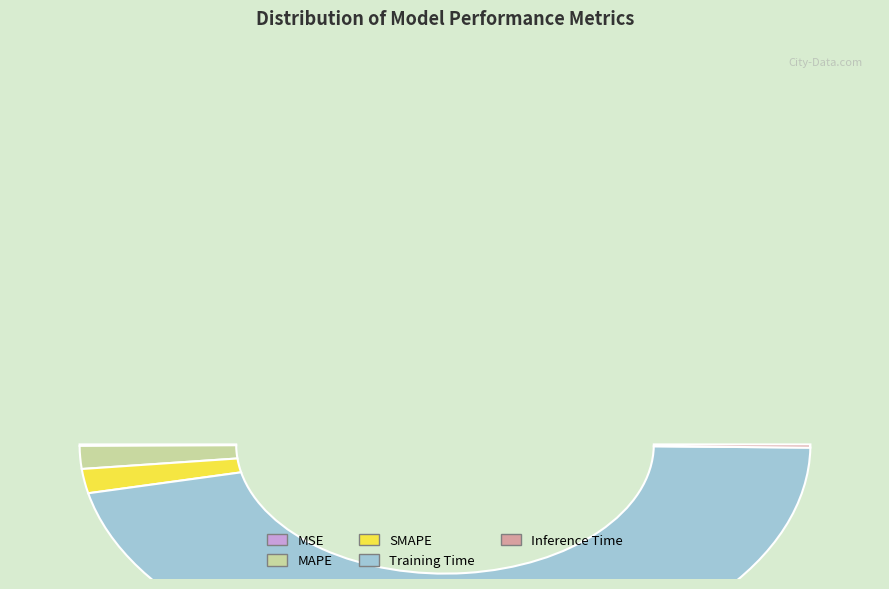

Which category accounts for the majority?

Training Time